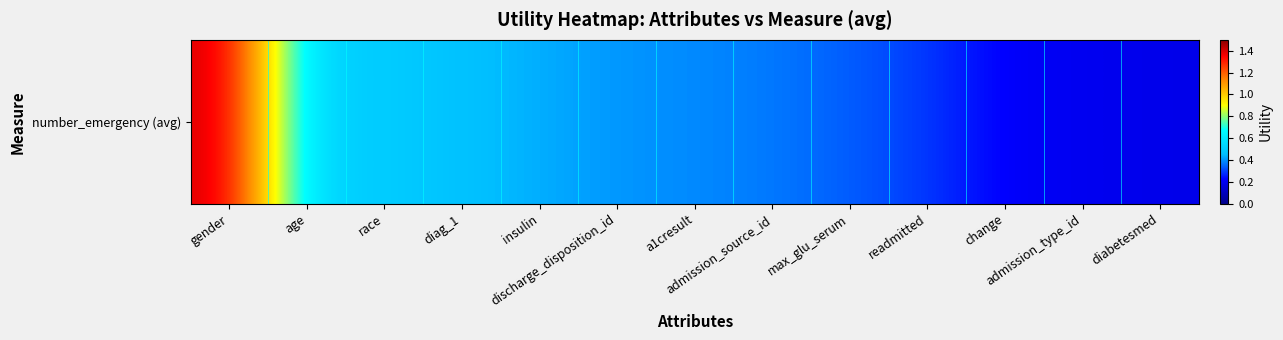

What is the difference between the values at gender and readmitted?

1.1